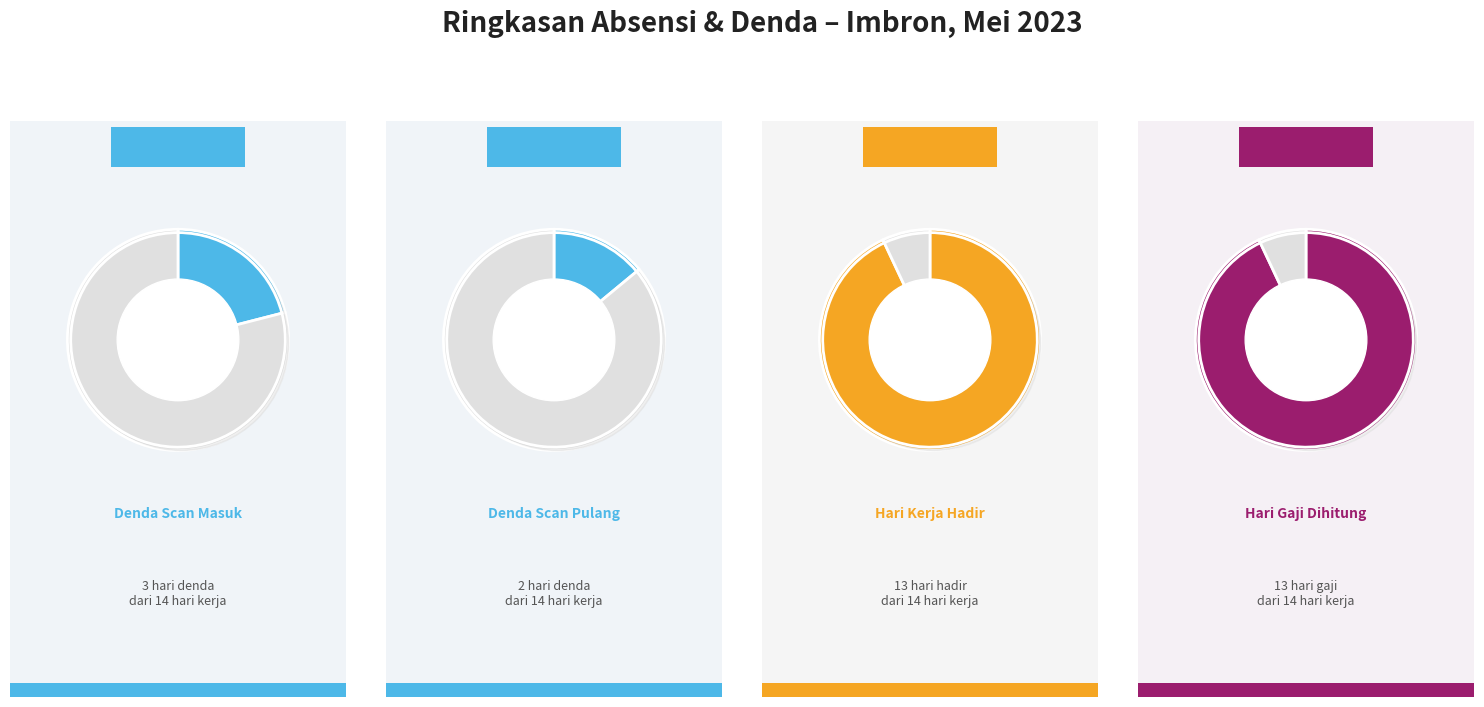

What is the largest slice in the pie chart?

13